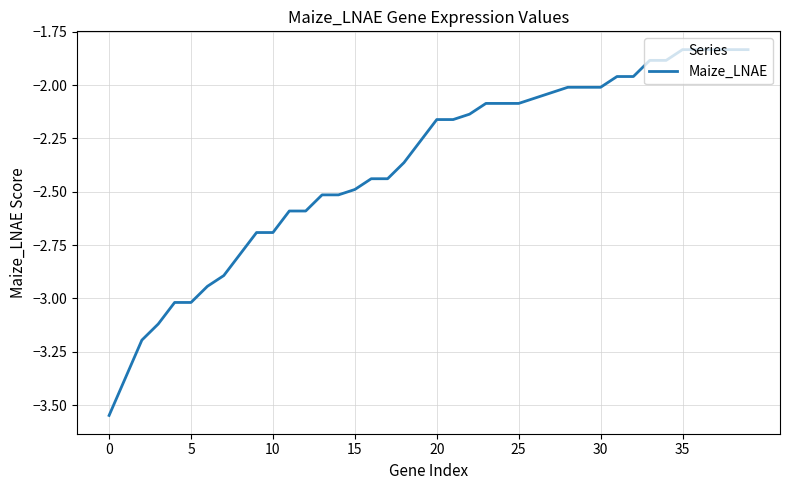

What is the difference between the maximum and minimum values?

1.7